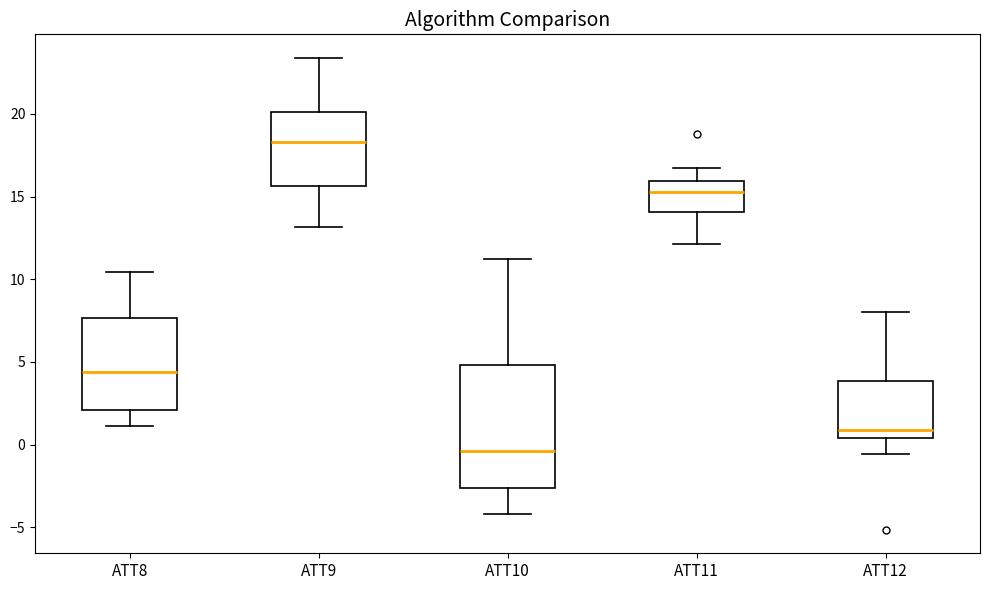

Reading left to right, read every box against the y-axis: the position of its median line, the range the box covers, and the ends of its whiskers. The values are not printed on the chart, so give them approximately, as read against the axis.

ATT8: median 4.5, box 2.0 to 7.5, whiskers 1.0 to 10.5
ATT9: median 18.5, box 15.5 to 20.0, whiskers 13.0 to 23.5
ATT10: median -0.5, box -2.5 to 5.0, whiskers -4.0 to 11.0
ATT11: median 15.5, box 14.0 to 16.0, whiskers 12.0 to 16.5
ATT12: median 1.0, box 0.5 to 4.0, whiskers -0.5 to 8.0